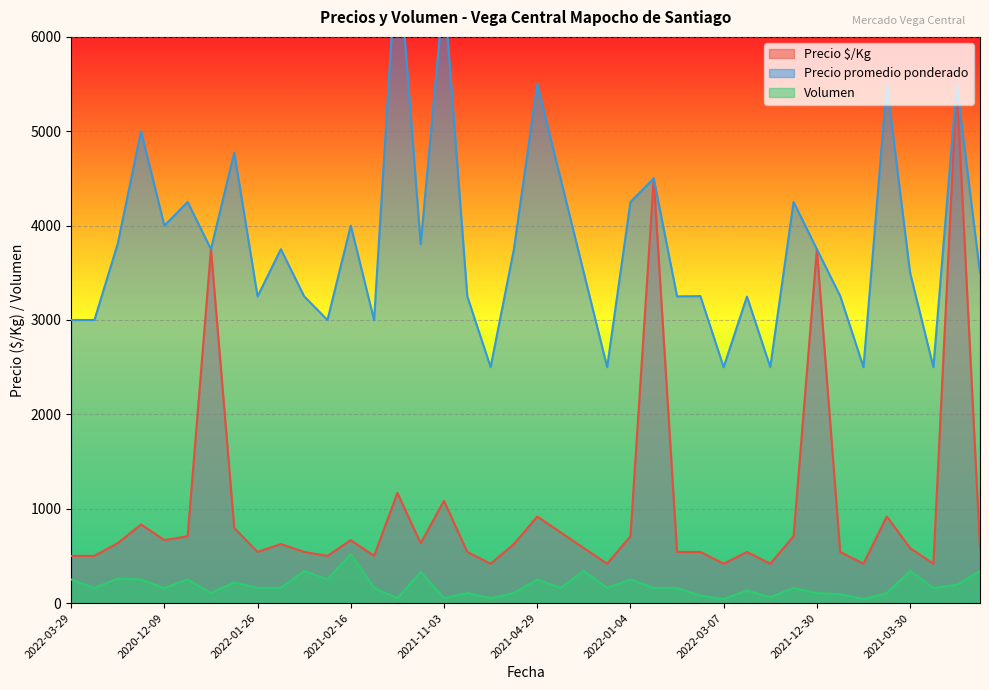

Between 2022-01-04 and 2021-12-30, which series saw the biggest shift?

Precio $/Kg